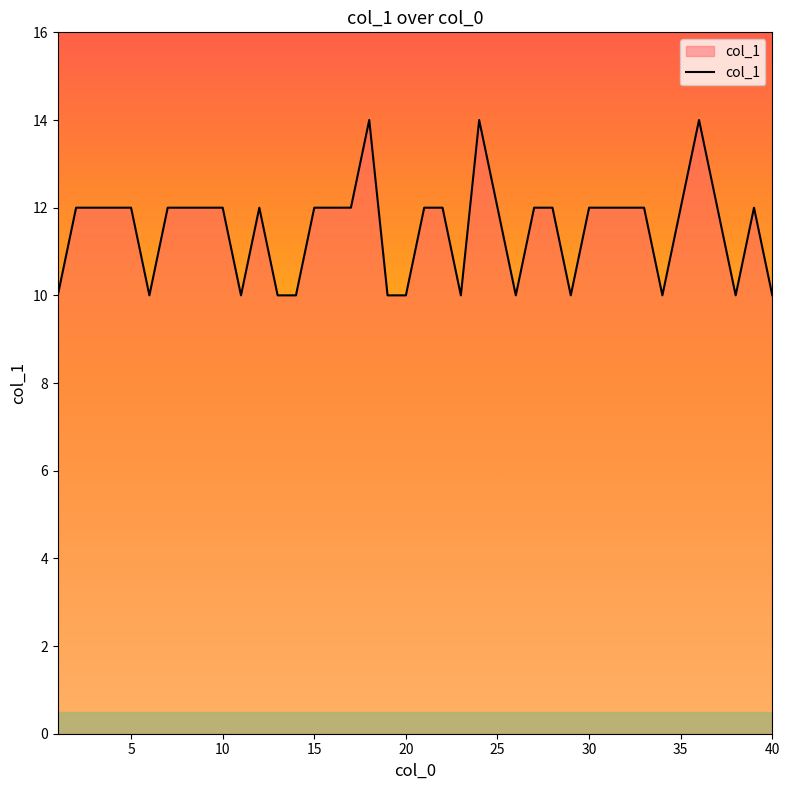

What is the smallest value displayed?

10